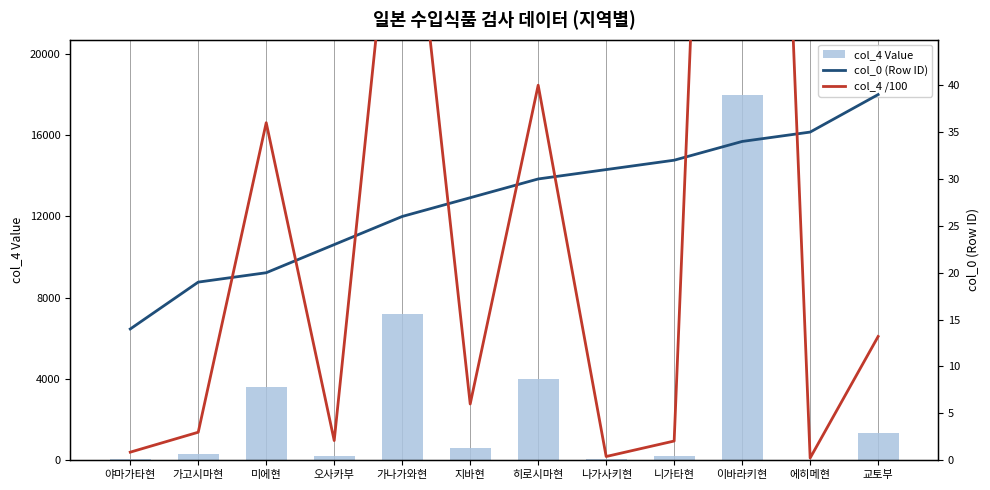

What is the label of the 10th bar from the right?

미에현